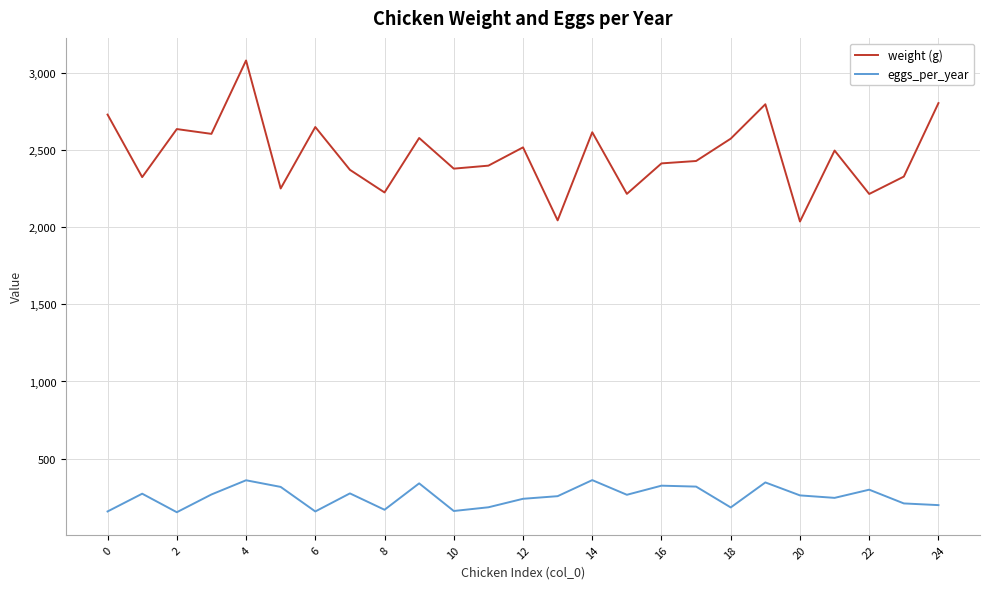

In weight (g), how many points are lower than both neighbors (excluding endpoints)?

9